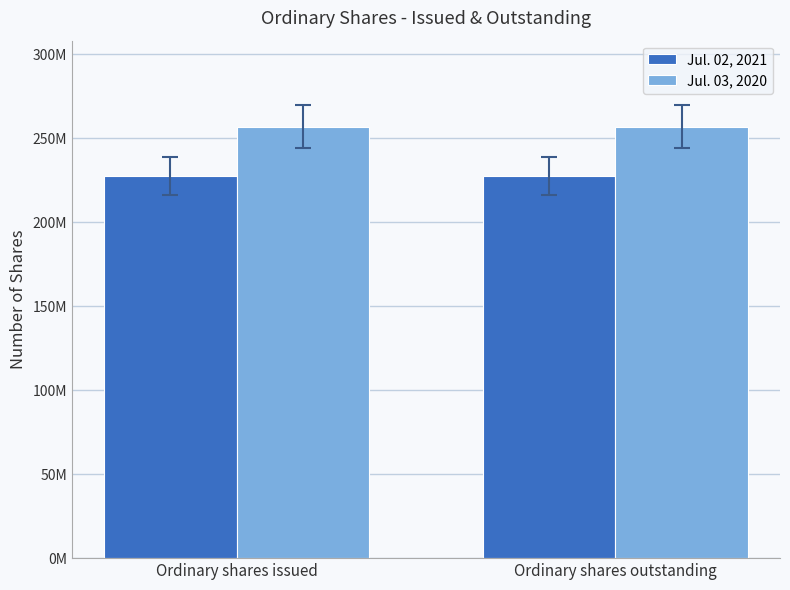

Are the bars grouped side by side (vs. stacked)?

Yes